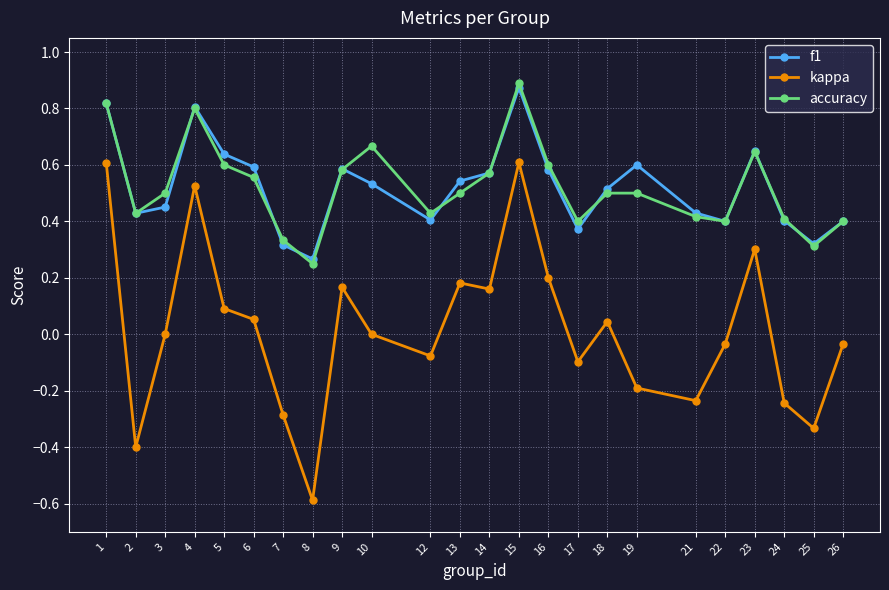

How many interior local peaks does the kappa series have?

6